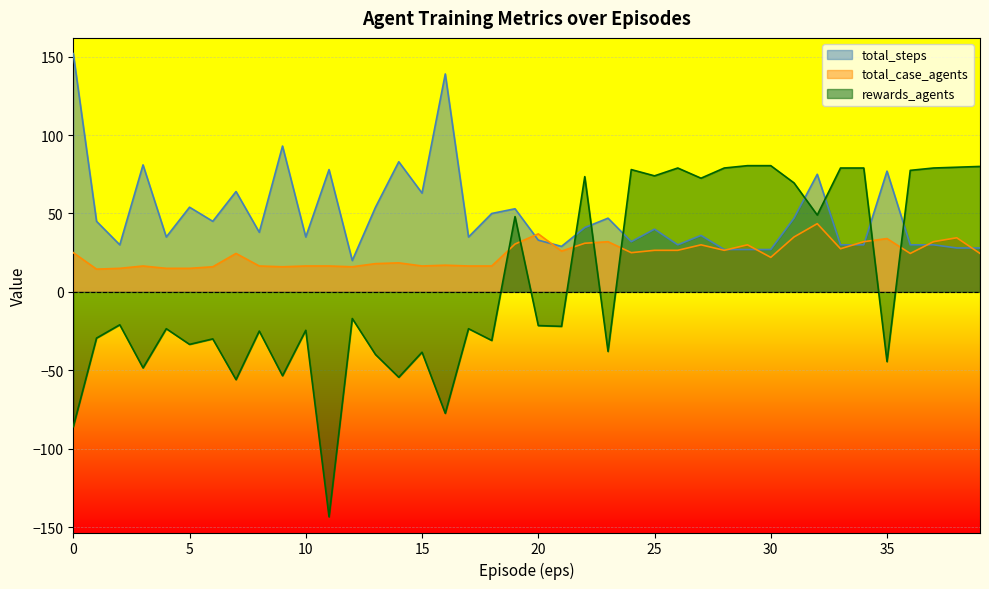

List the labels in order of total_case_agents value, largest first.

32, 20, 31, 38, 35, 23, 34, 37, 22, 19, 27, 29, 33, 25, 26, 28, 21, 0, 24, 7, 36, 39, 30, 14, 13, 16, 3, 8, 10, 11, 15, 17, 18, 6, 9, 12, 2, 4, 5, 1